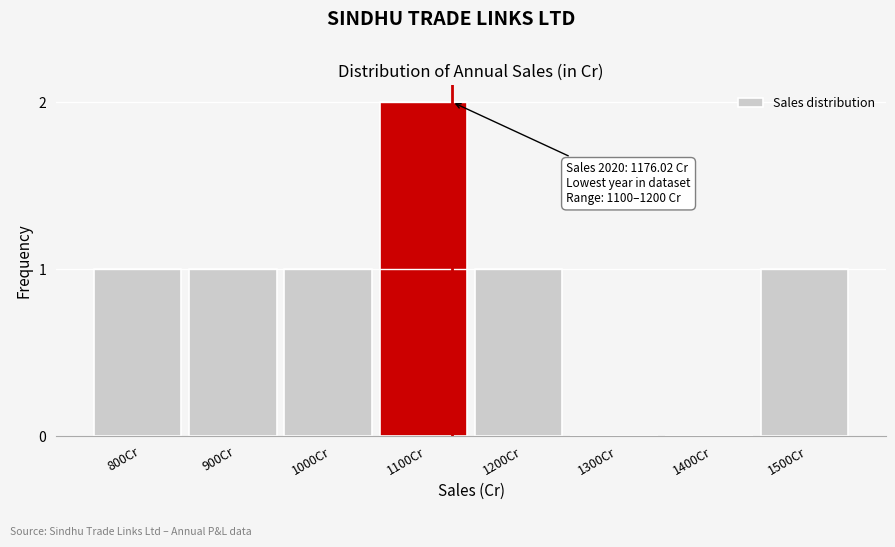

Reading left to right, what are all the values shown in this chart?

800Cr=1	900Cr=1	1000Cr=1	1100Cr=2	1200Cr=1	1300Cr=0	1400Cr=0	1500Cr=1